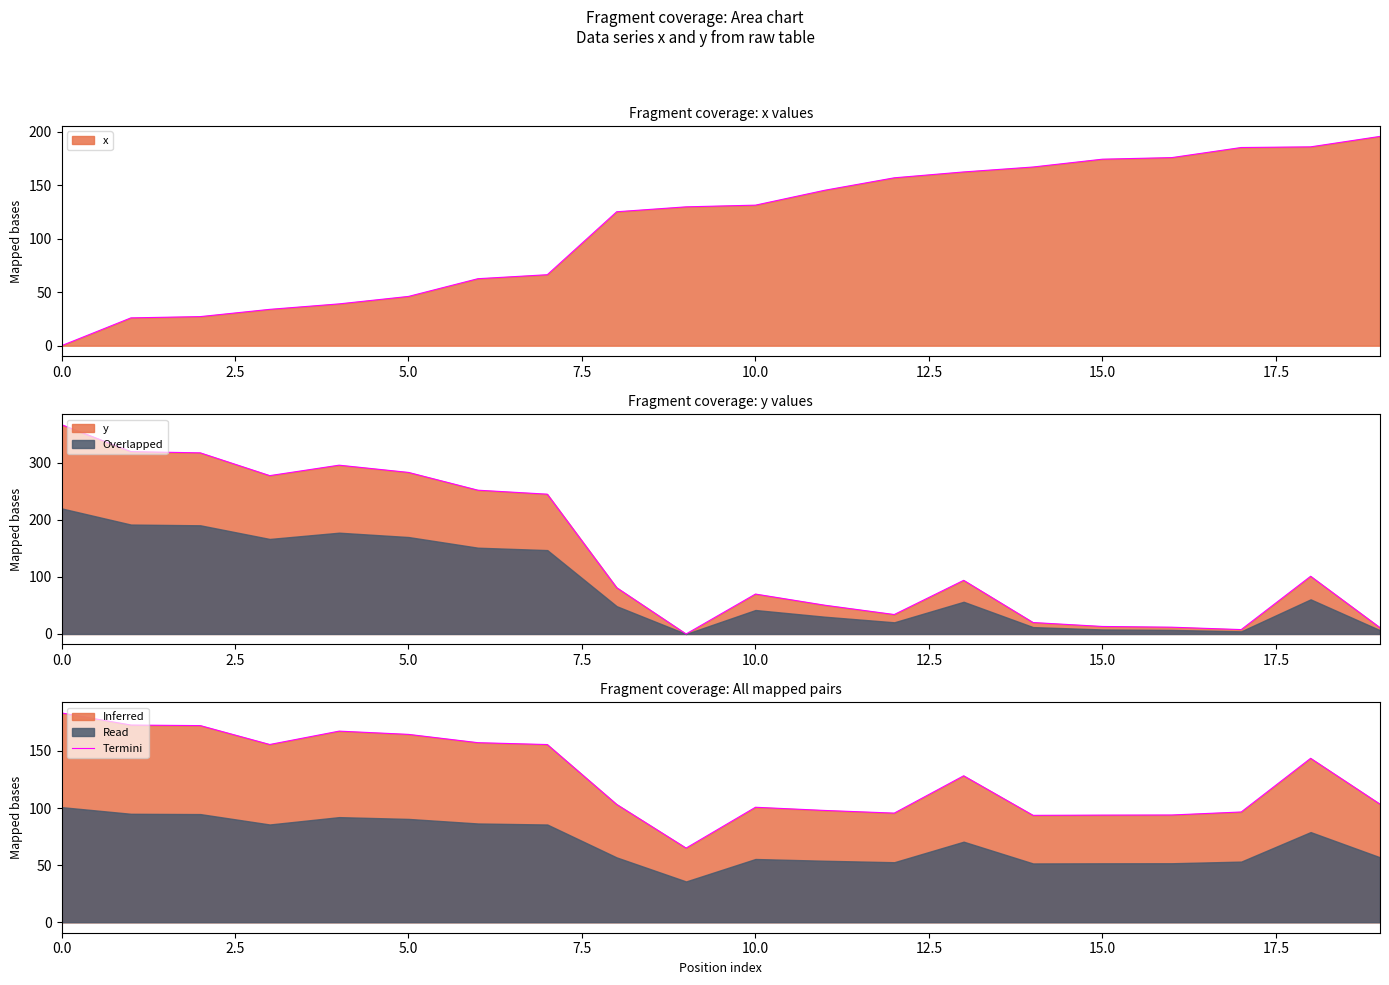

Is it true that the value at 9 is 64.9?

True